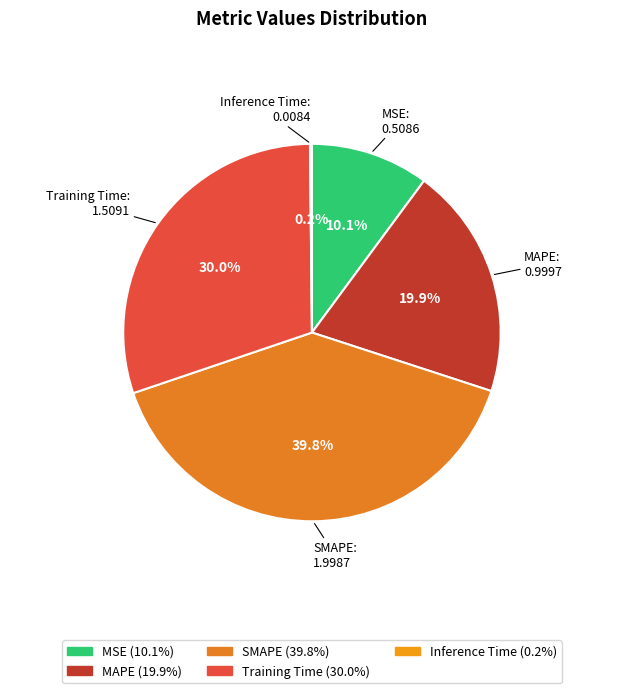

To the nearest percent, what is the combined percentage of MSE and SMAPE?

50%